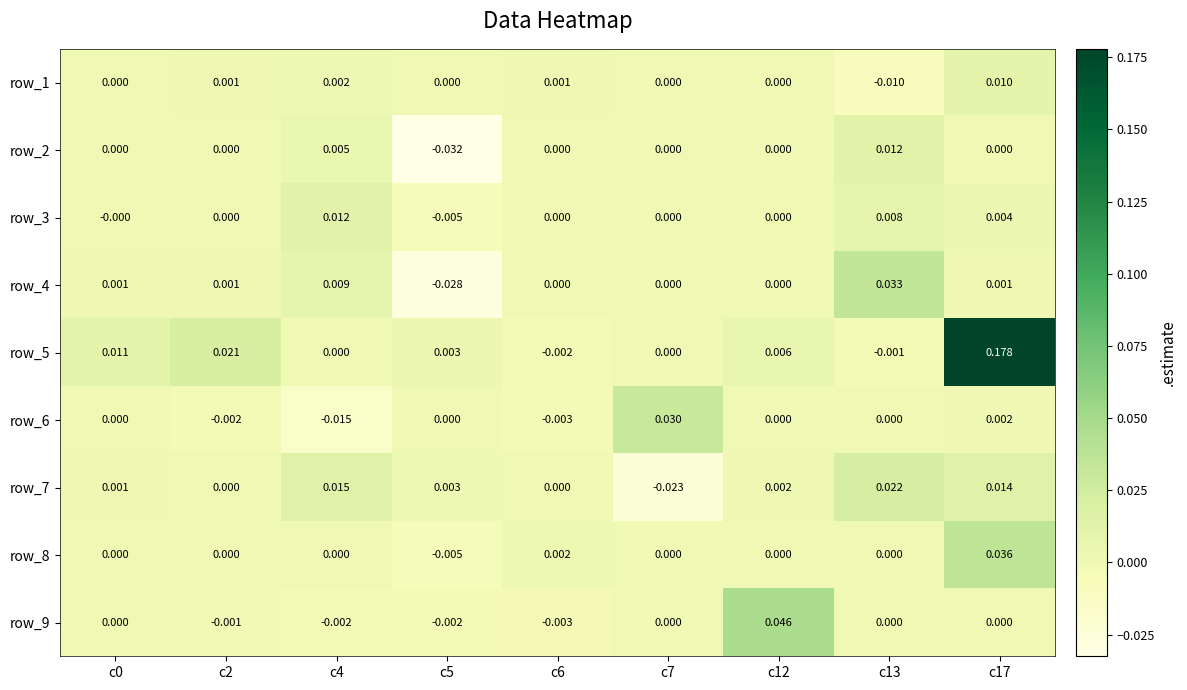

At how many categories does at least one series exceed 0?

9